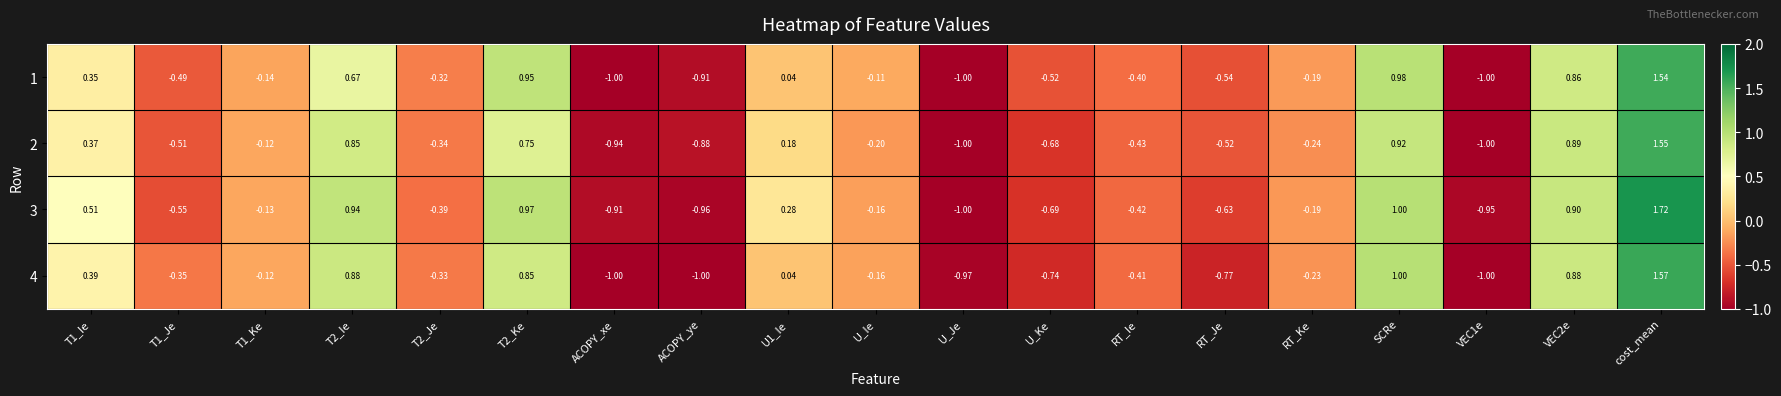

Which series changed the most between T2_Ie and VEC2e?

1